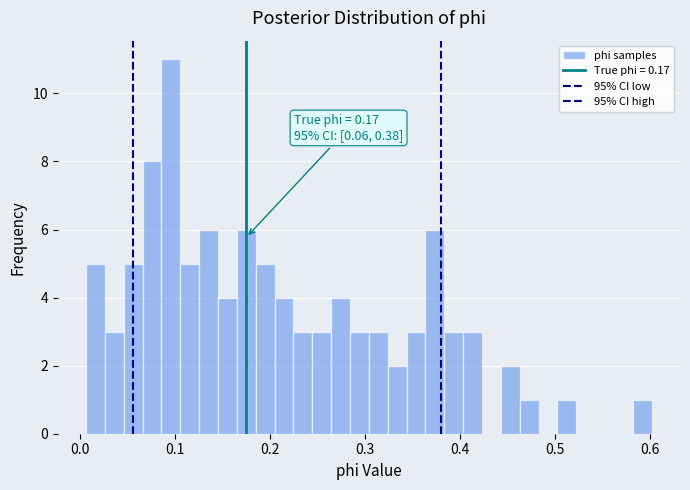

Around what value on the x-axis is the tallest bar? Give the approximate position of its centre, as read against the axis.

0.10